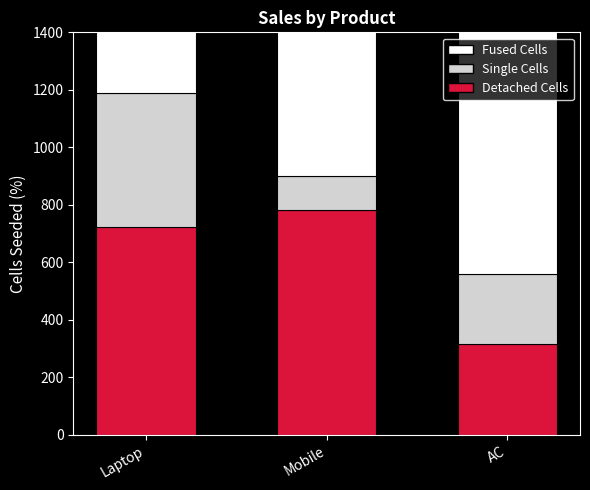

The Fused Cells series shows 1595 at AC. True or false?

False